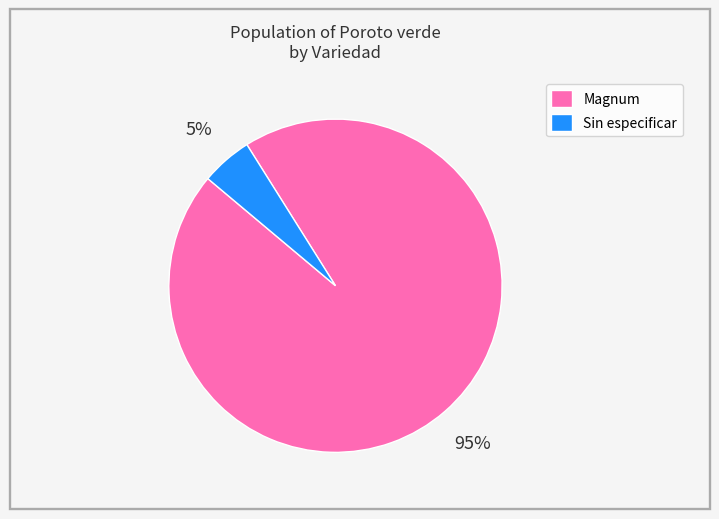

Does any single category account for the majority?

Yes